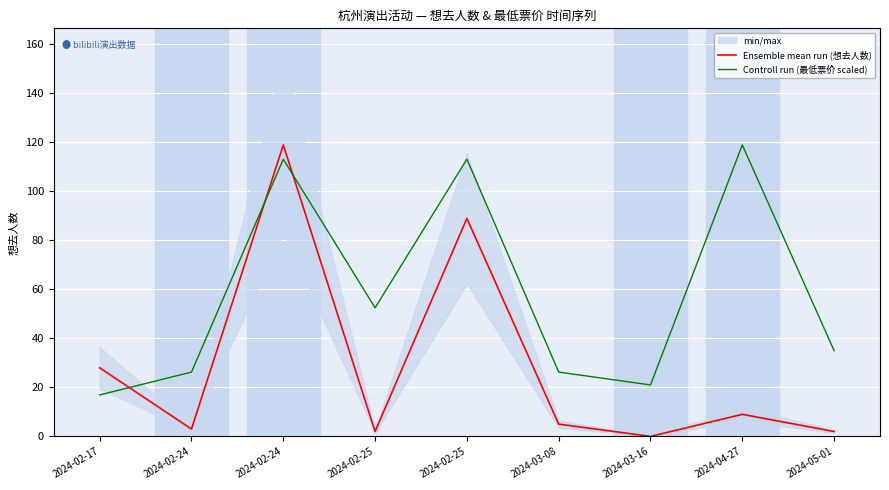

True or false: Ensemble mean run (想去人数) has a value of 0.8 at 2024-02-24.

False